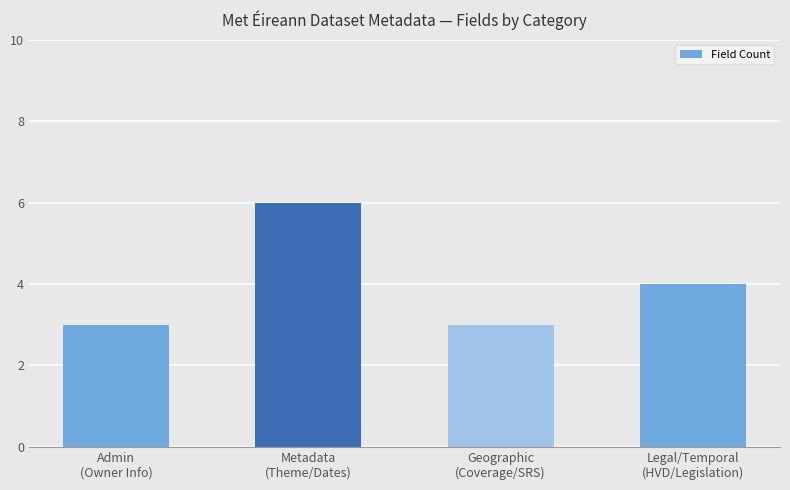

What is the smallest value displayed?

3